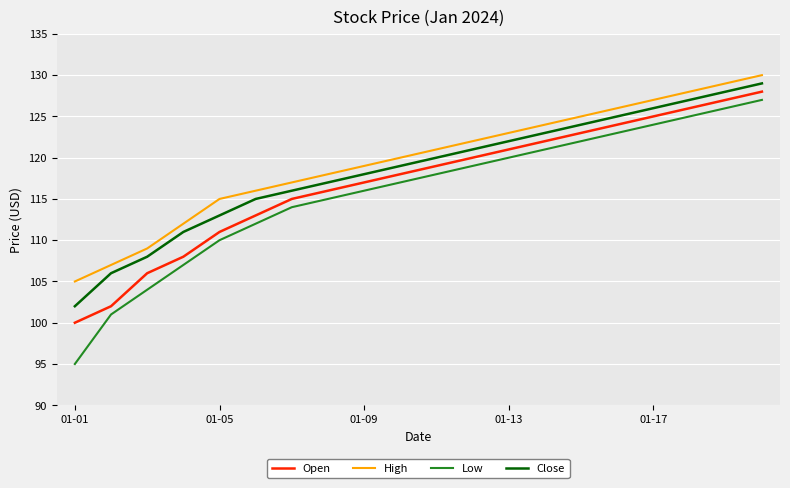

Which series has the largest range (max minus min)?

Low